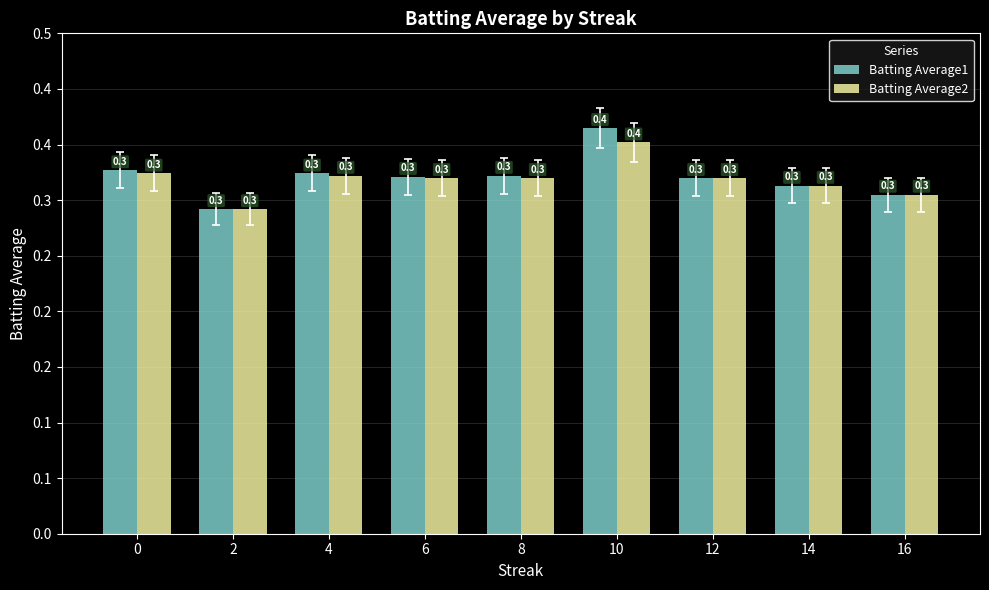

Does the chart contain any negative values?

No